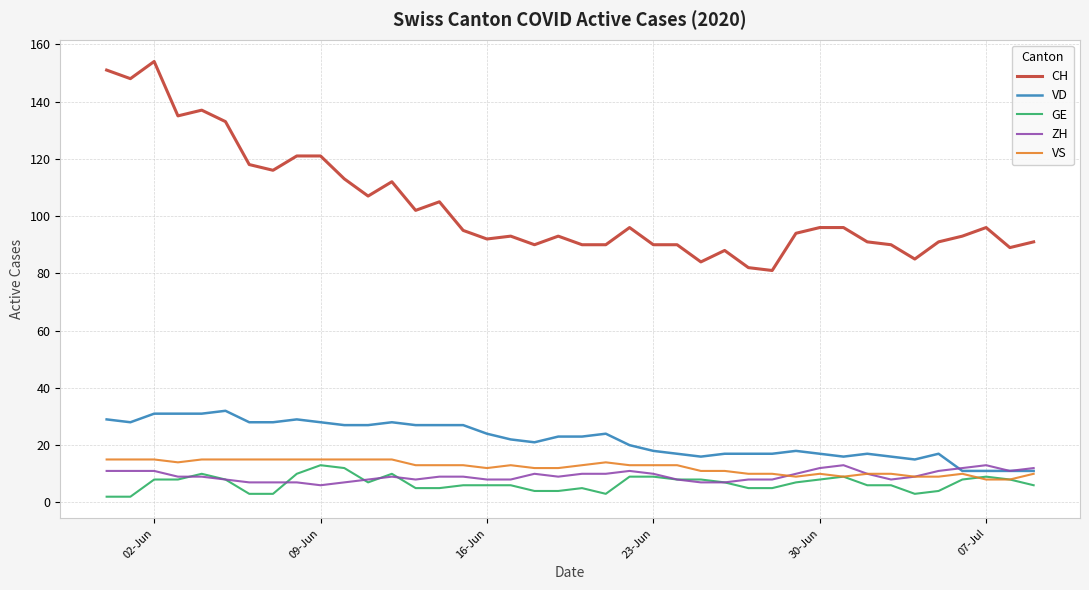

How many values in the CH series are below 95?

20